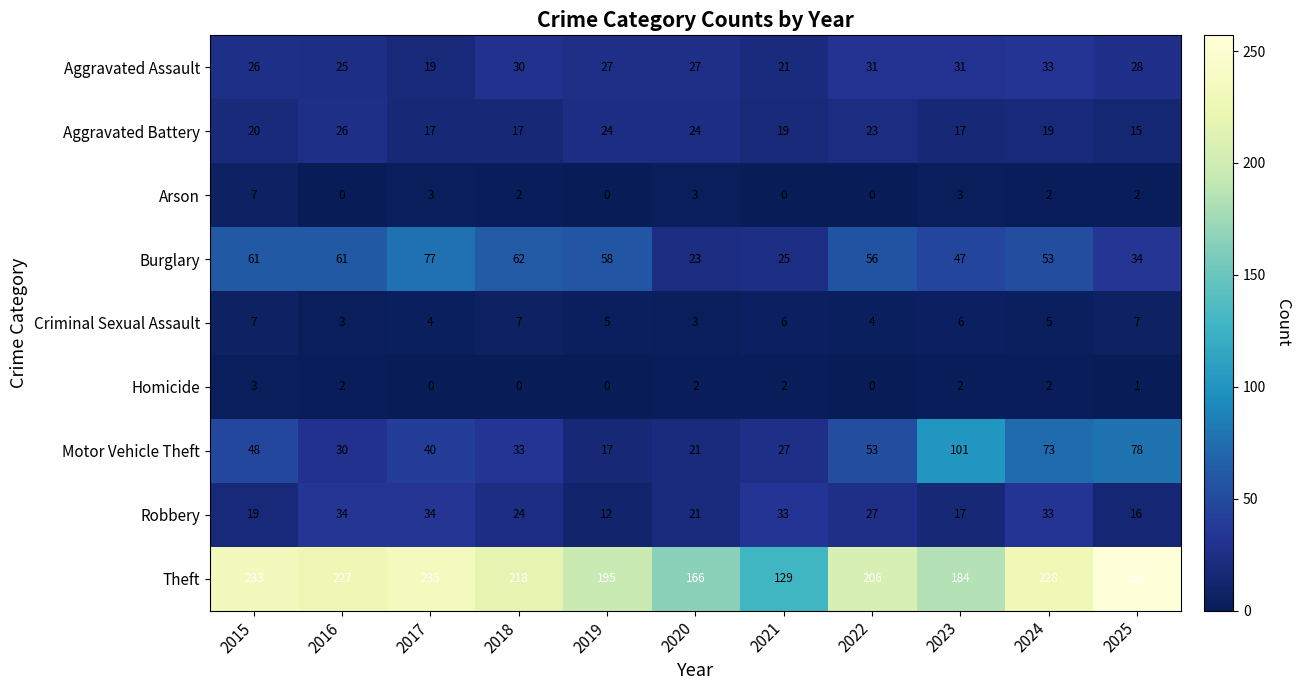

What is the total value across all series at 2020?

290